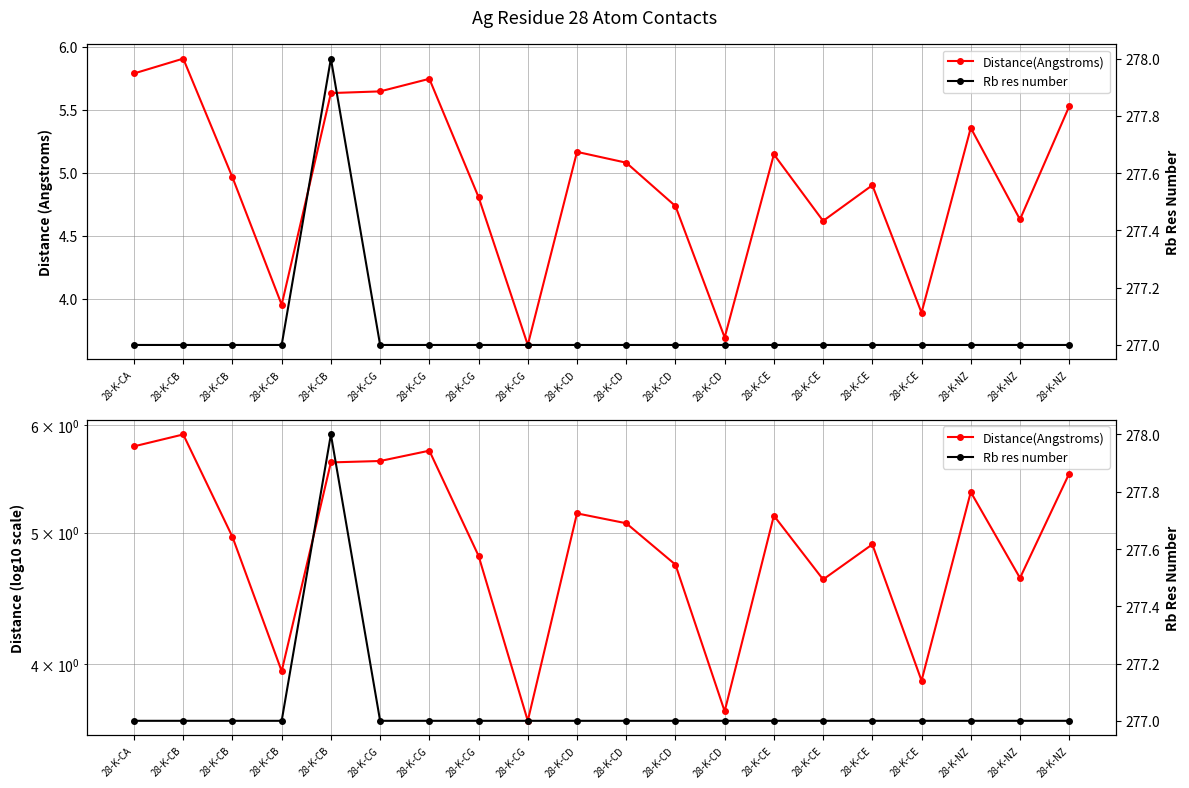

What is the greatest value displayed?

278.0